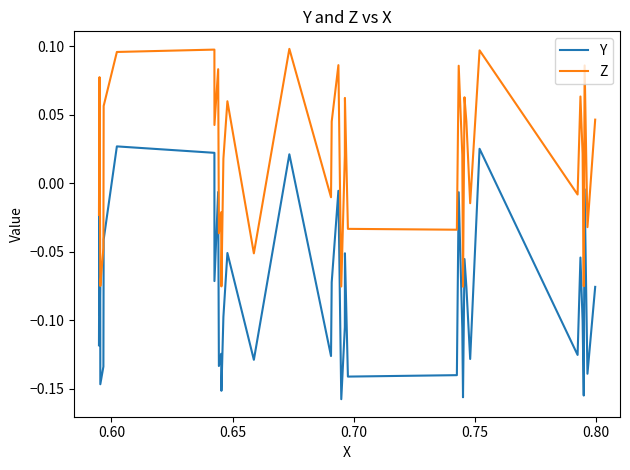

Rank the series by their average value, from highest to lowest.

Z, Y